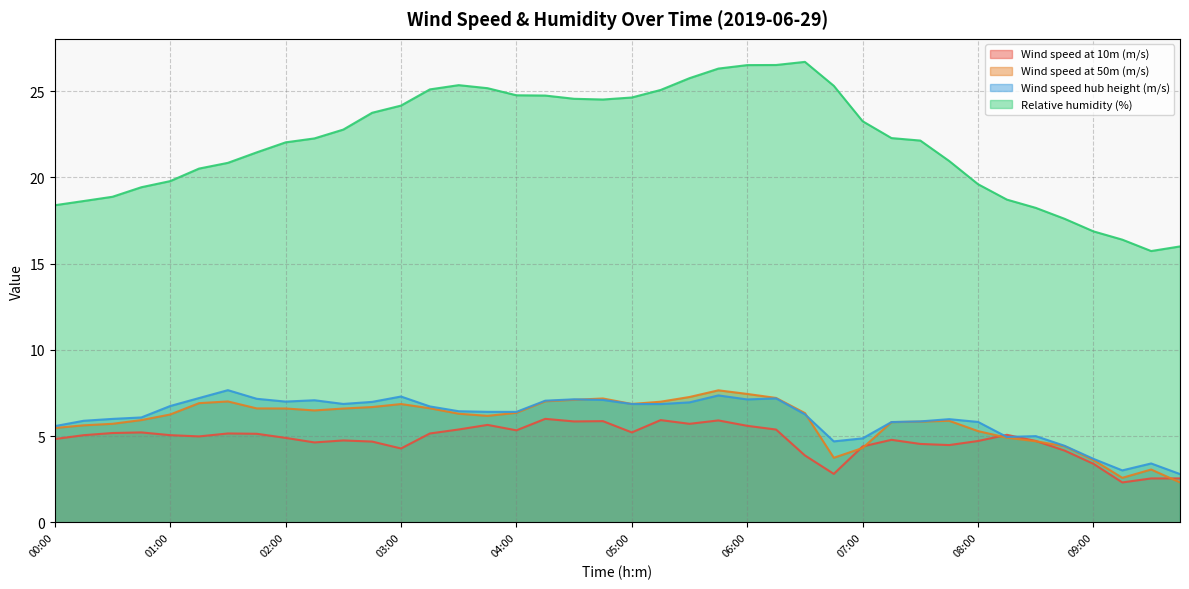

What are all the series names shown in the legend?

Wind speed at 10m (m/s), Wind speed at 50m (m/s), Wind speed hub height (m/s), Relative humidity (%)